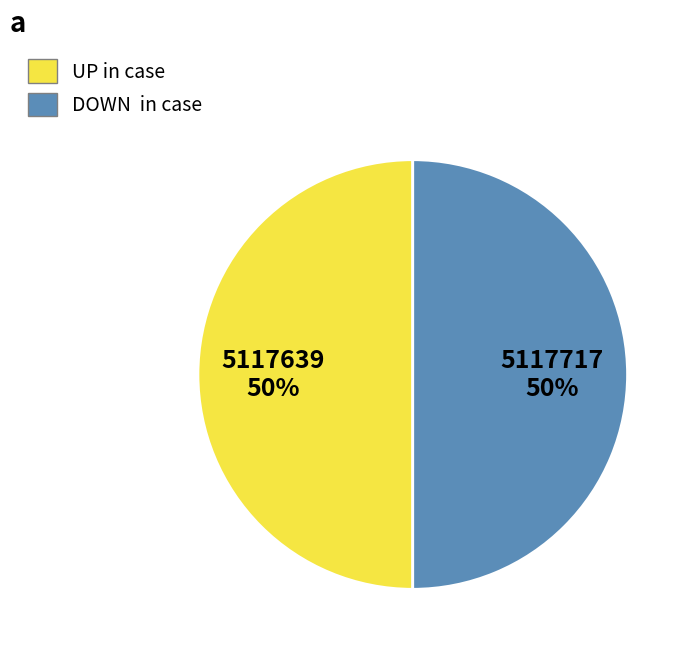

Is it true that UP in case is 64% of the pie?

False